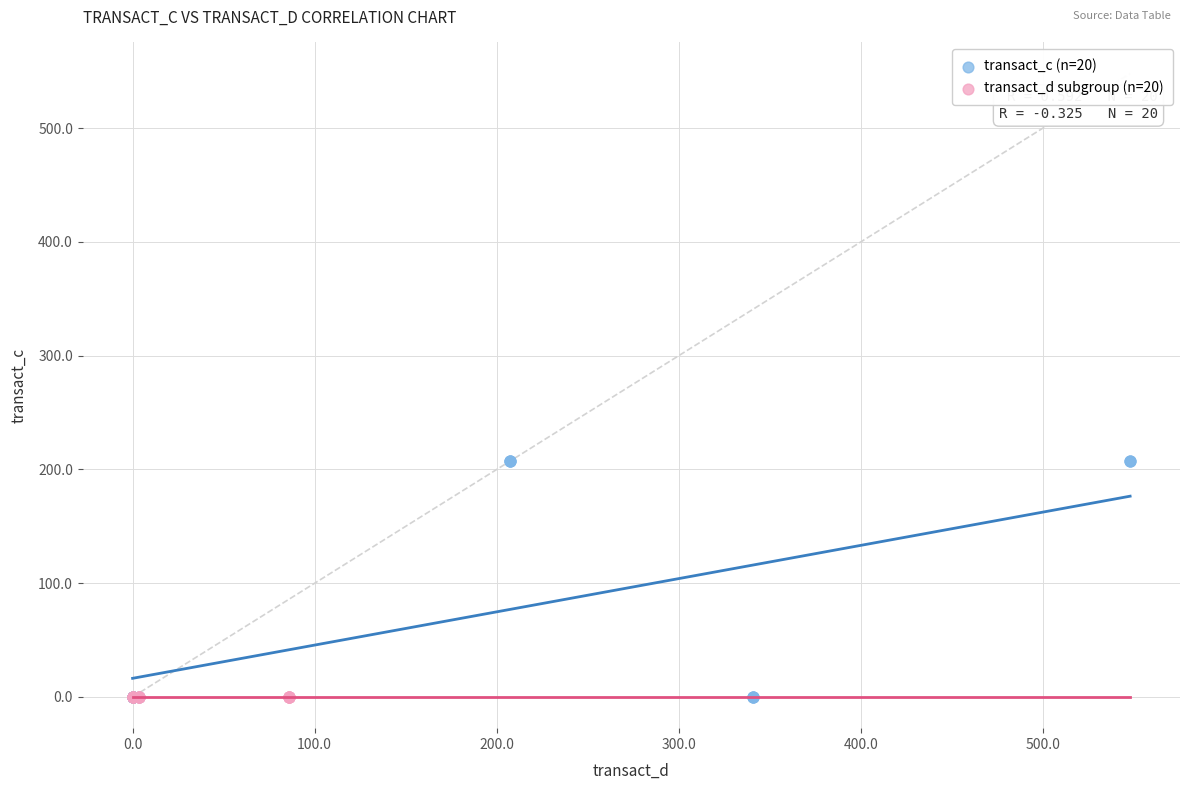

Which series has the largest Y range (max minus min)?

transact_c (n=20)